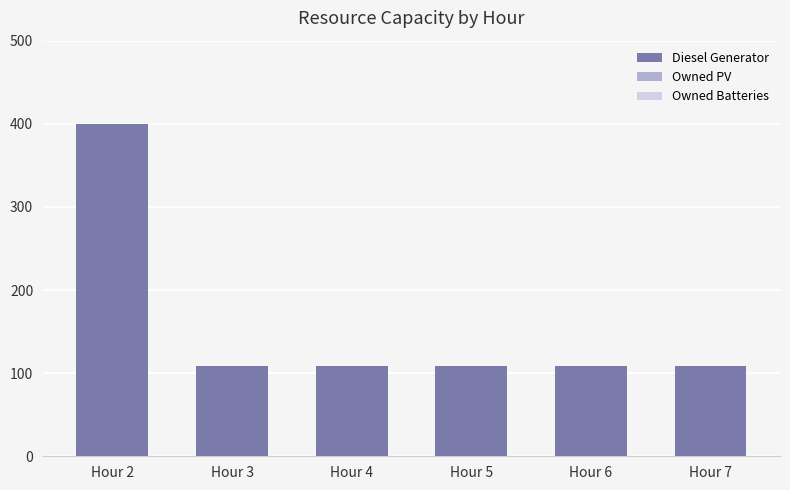

What is the difference between the maximum and second lowest values?

291